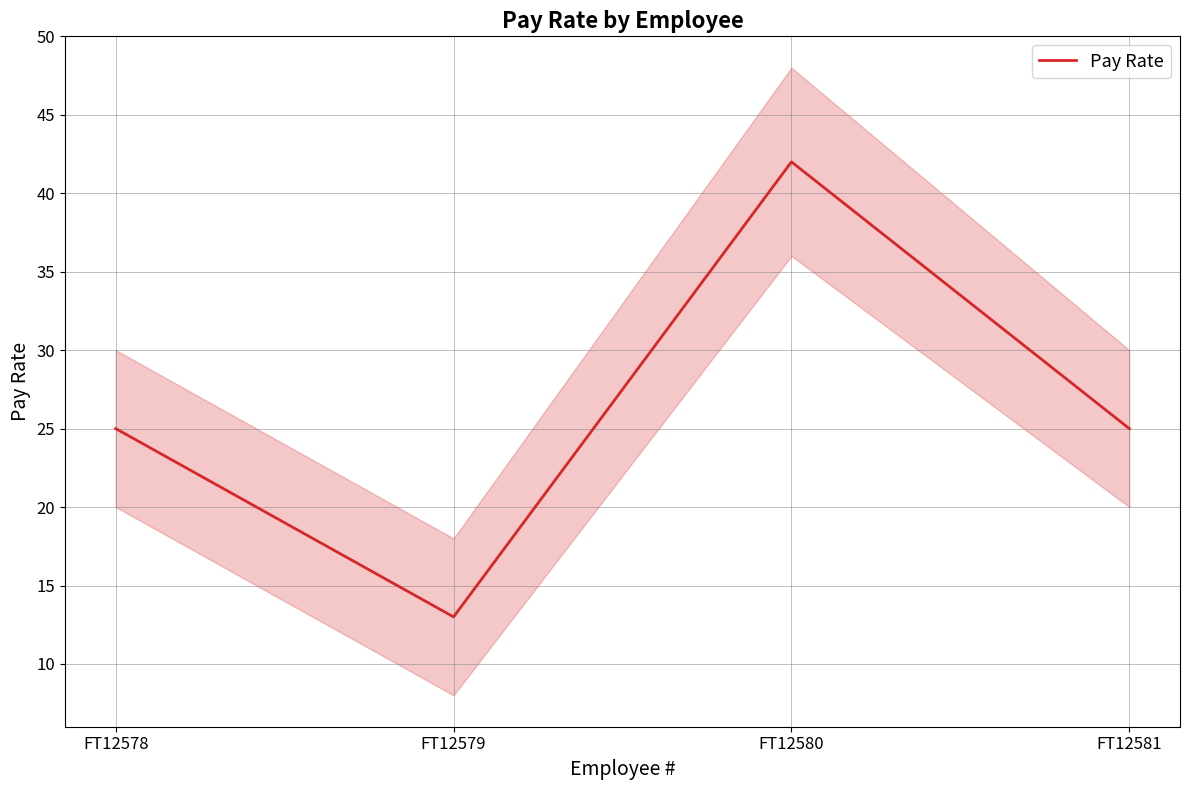

Which category has the highest value across all series?

FT12580